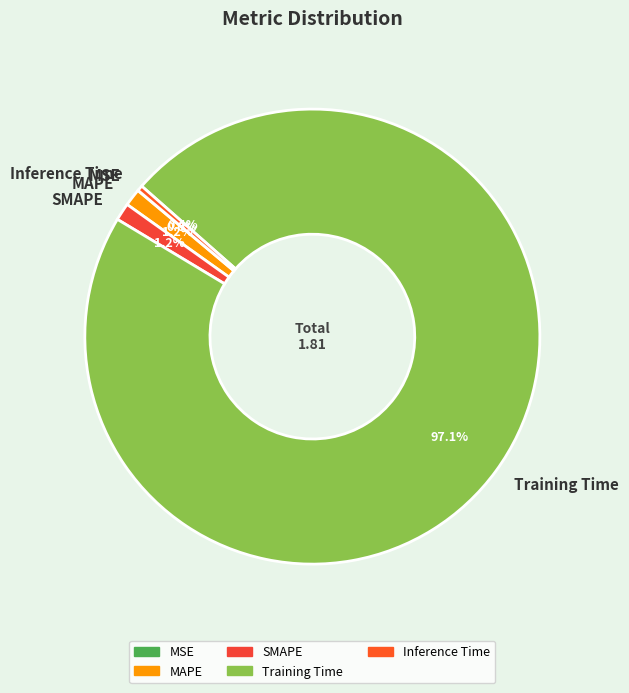

What is the majority slice?

Training Time